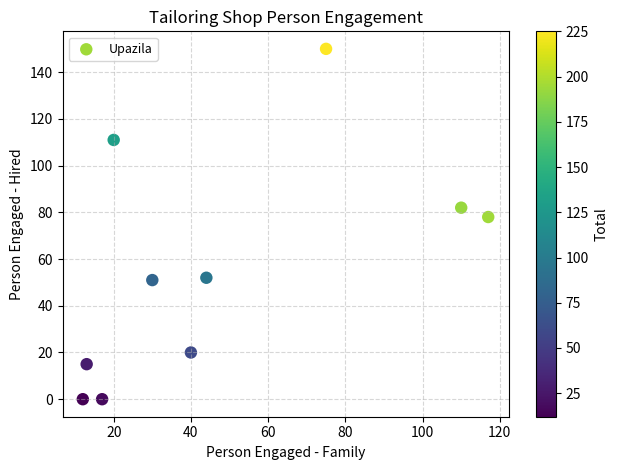

What is the average Y value?

56